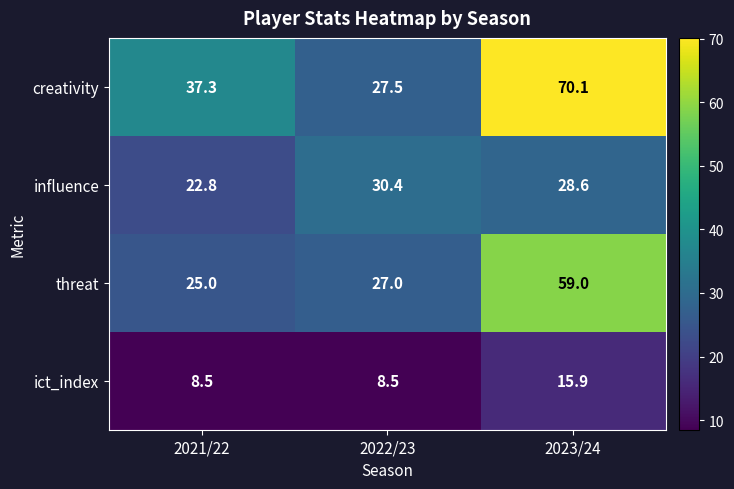

Reading left to right, list all the values displayed in this chart.

creativity: 37.3	27.5	70.1
influence: 22.8	30.4	28.6
threat: 25.0	27.0	59.0
ict_index: 8.5	8.5	15.9